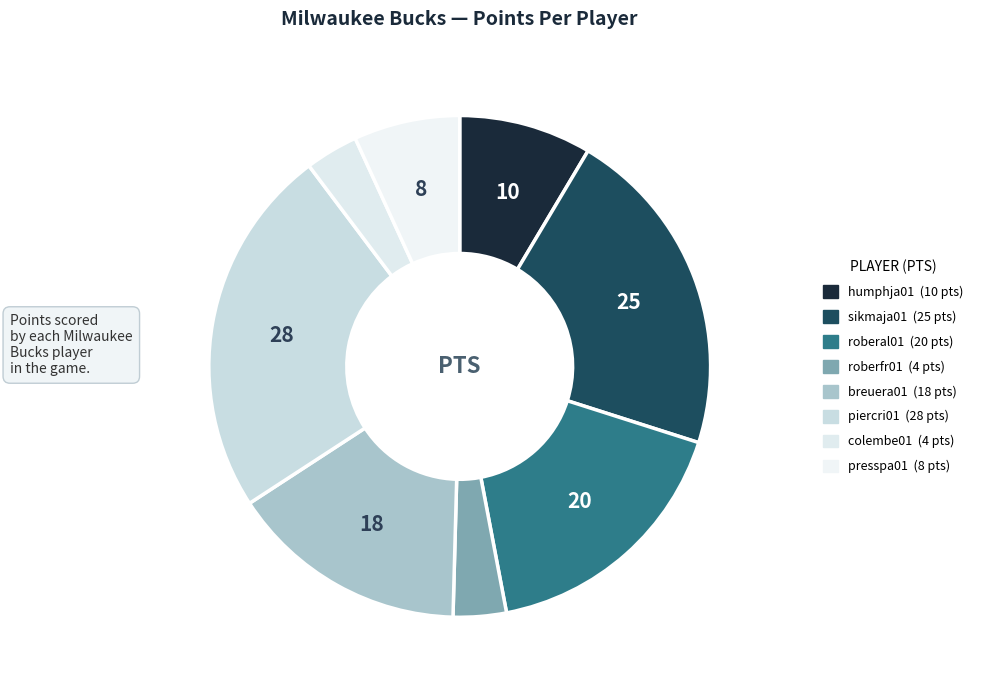

Rank the categories by value from highest to lowest.

piercri01, sikmaja01, roberal01, breuera01, humphja01, presspa01, roberfr01, colembe01